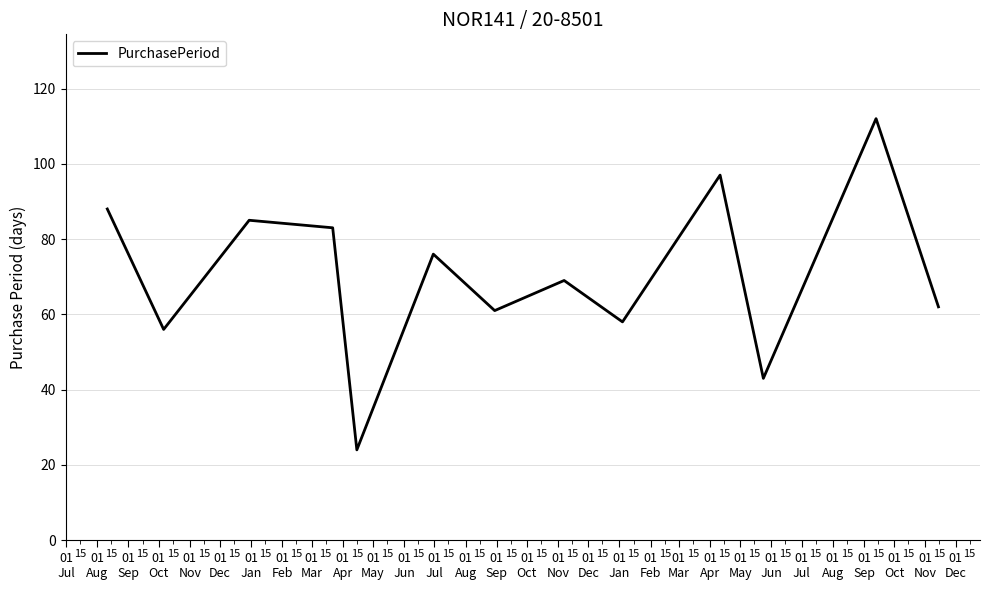

What is the smallest value displayed?

24